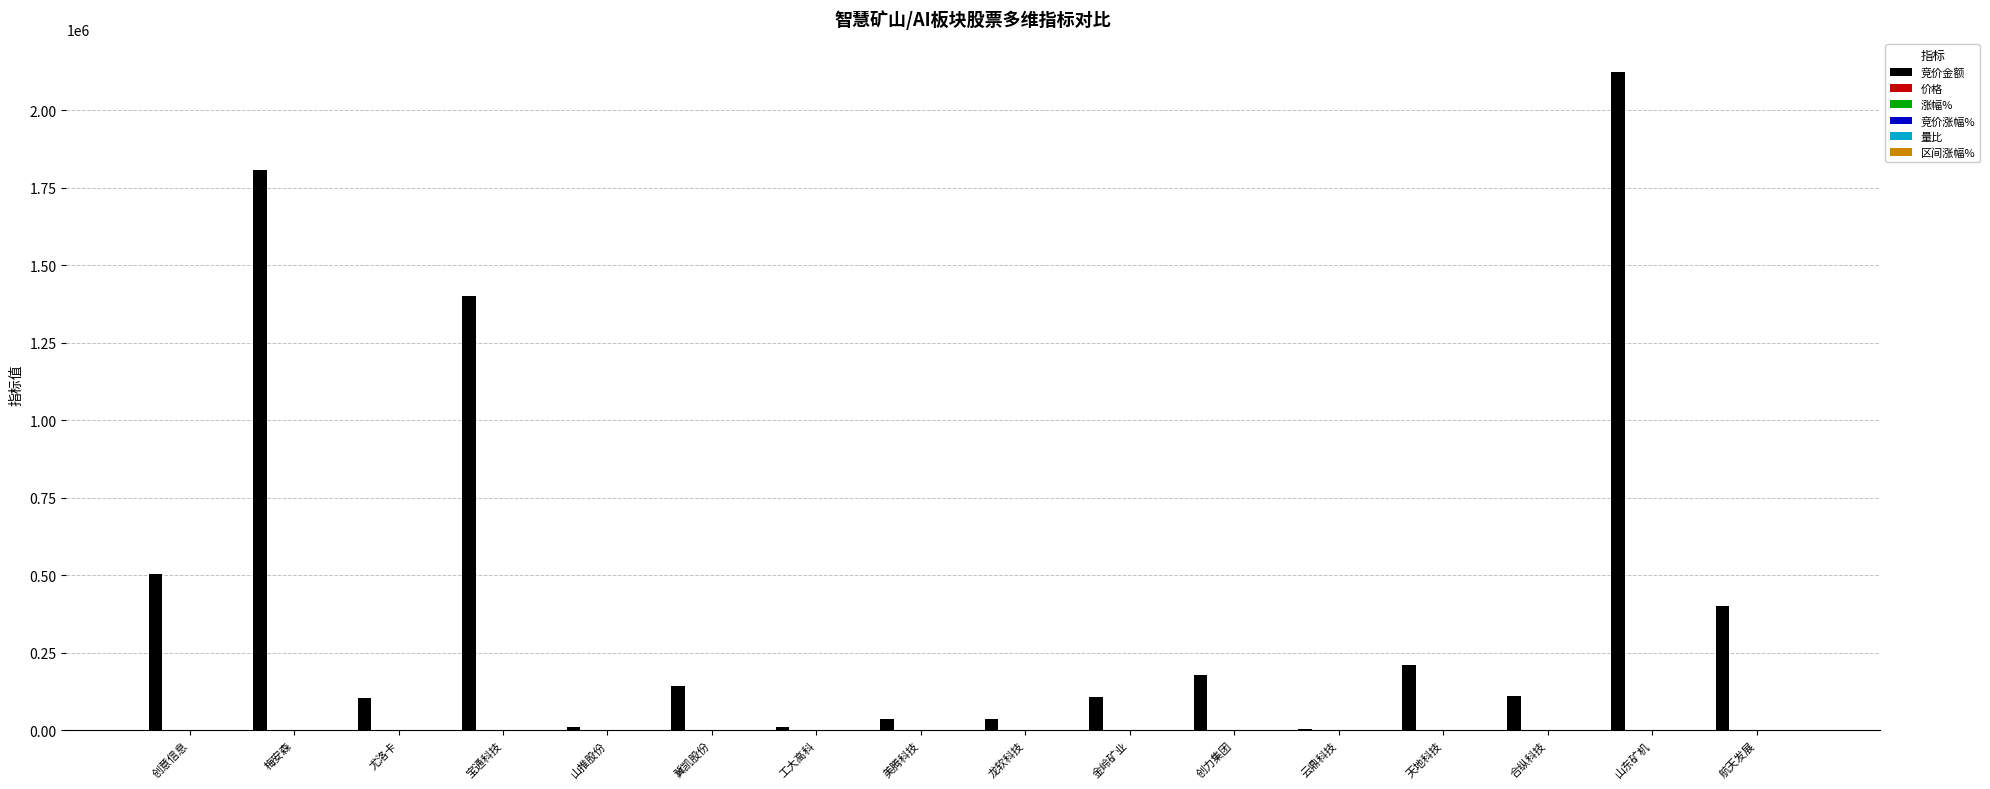

Which series changed the most between 梅安森 and 金岭矿业?

竞价金额